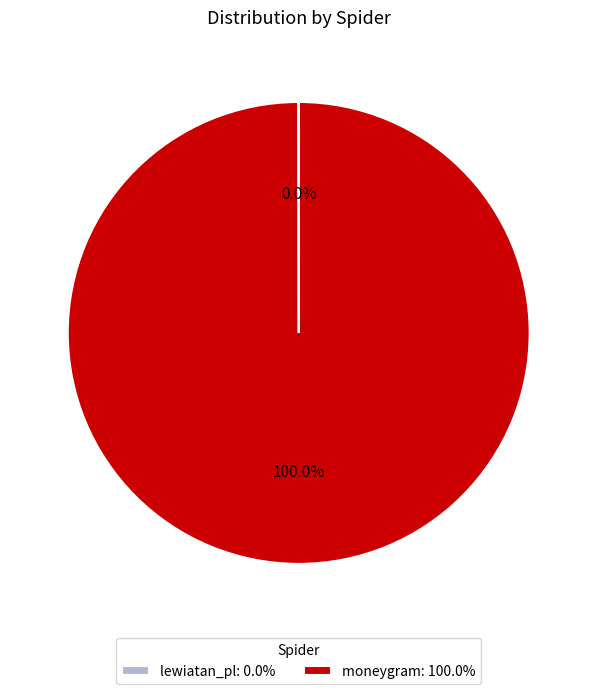

Is there a majority slice in this chart?

Yes